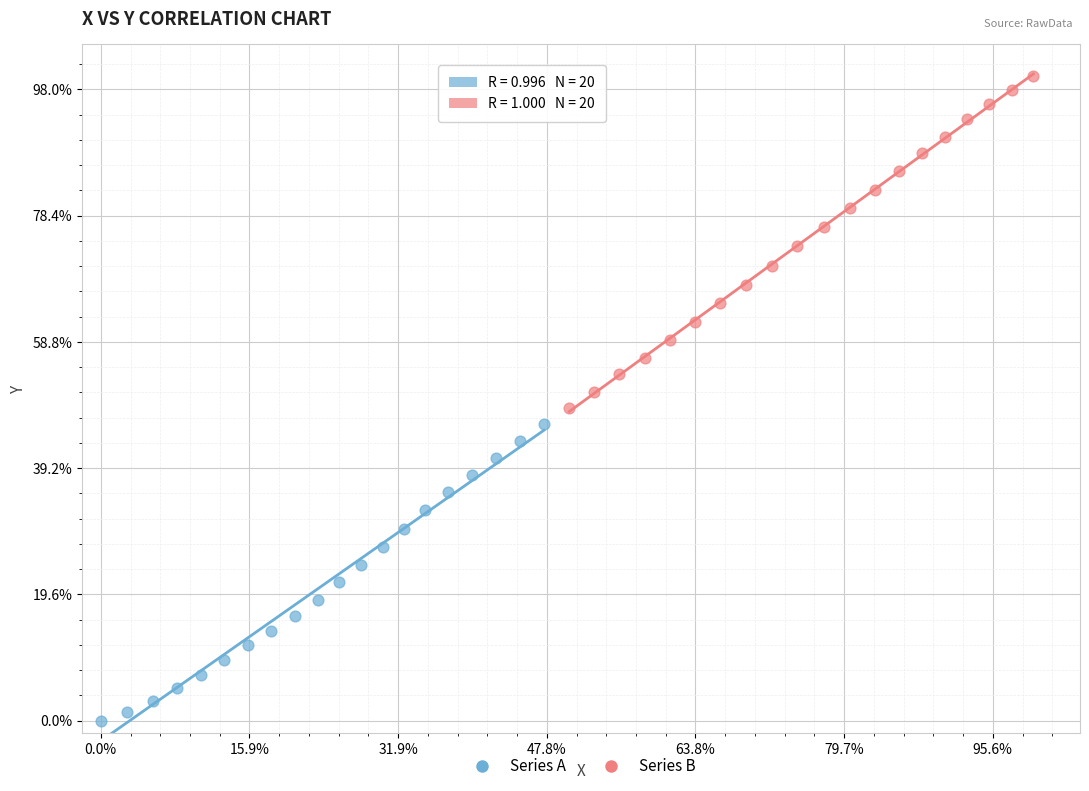

What are all the series names shown in the legend?

Series A, Series B